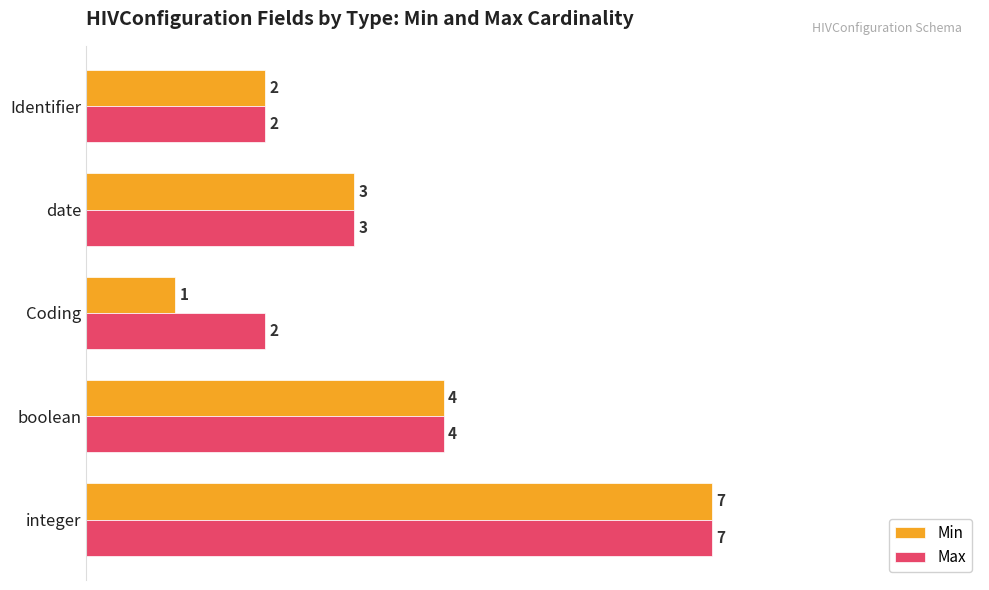

How many Max values are between 2 and 4?

4